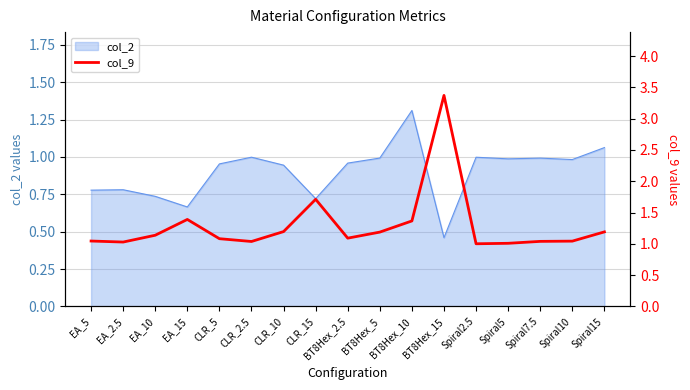

What is the change in value from CLR_5 to Spiral15?

+0.1